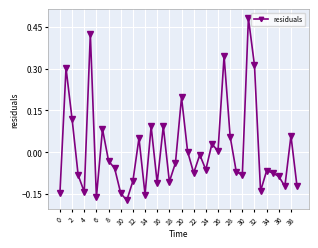

True or false: there are more than 0 points higher than both neighbors.

True